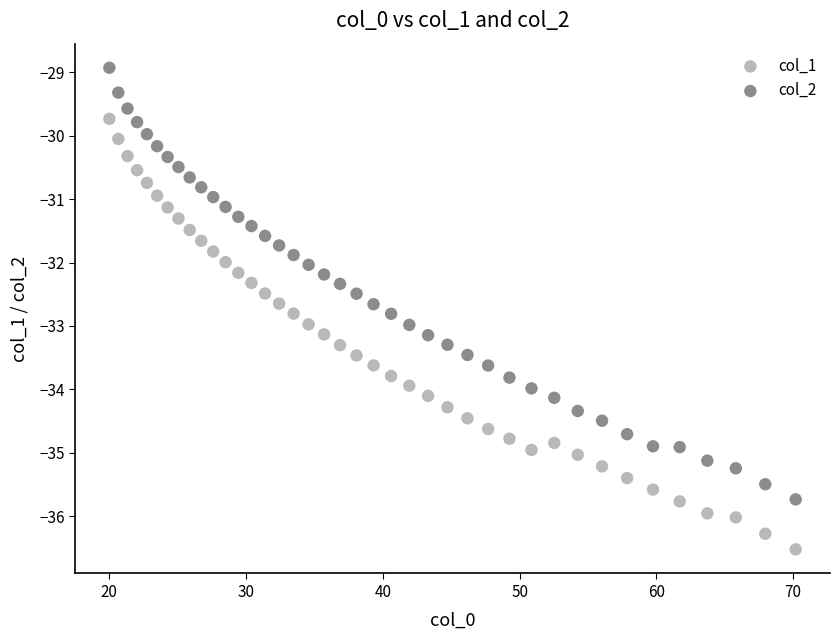

Which series has the largest Y range (max minus min)?

col_2